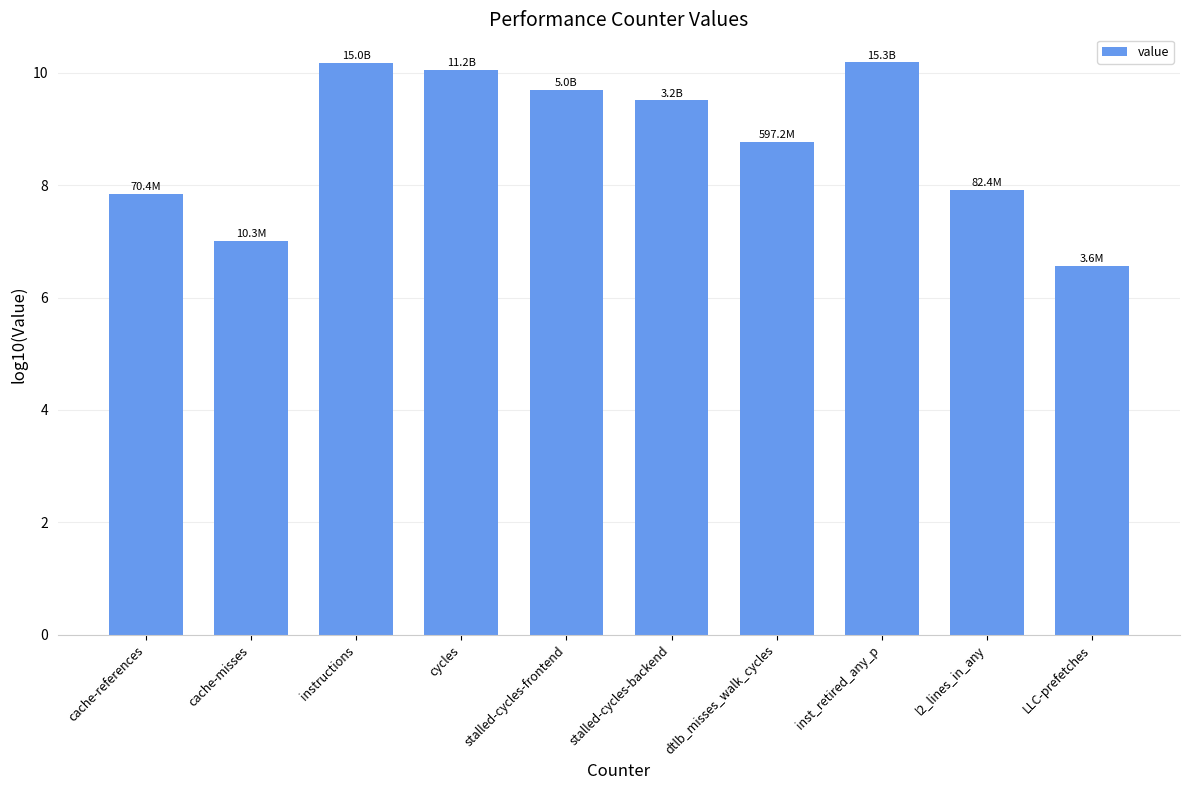

What is the change in value from cache-references to cycles?

+2.2